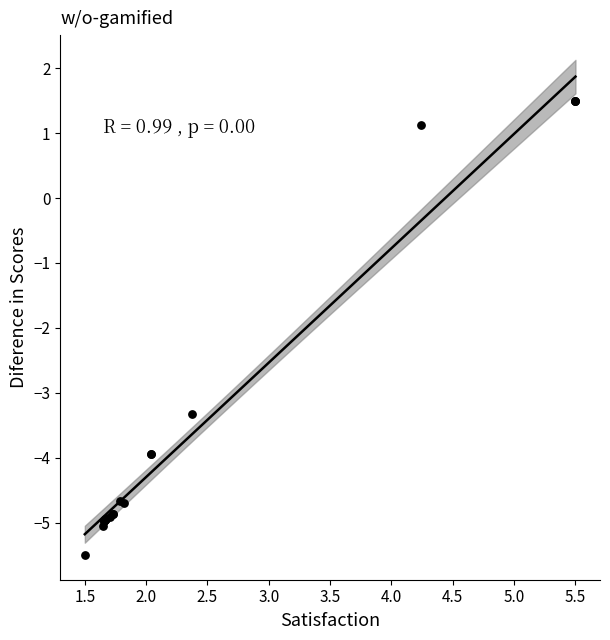

What Y value in the scatter plot is closest to -2?

-3.3